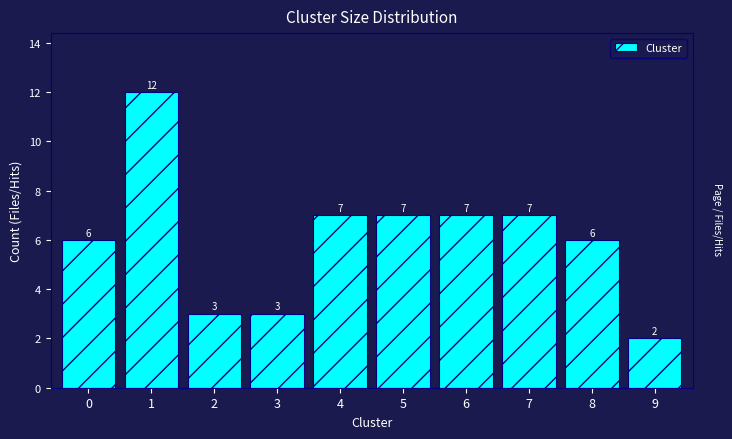

Reading right to left, transcribe all the data shown in this chart.

2	6	7	7	7	7	3	3	12	6